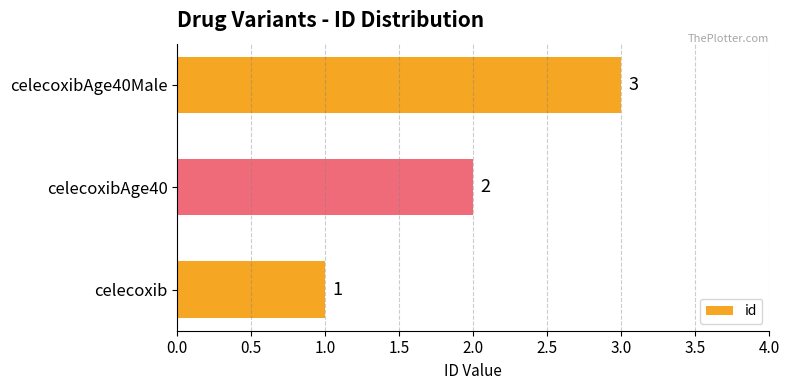

How many data points does each series have?

3